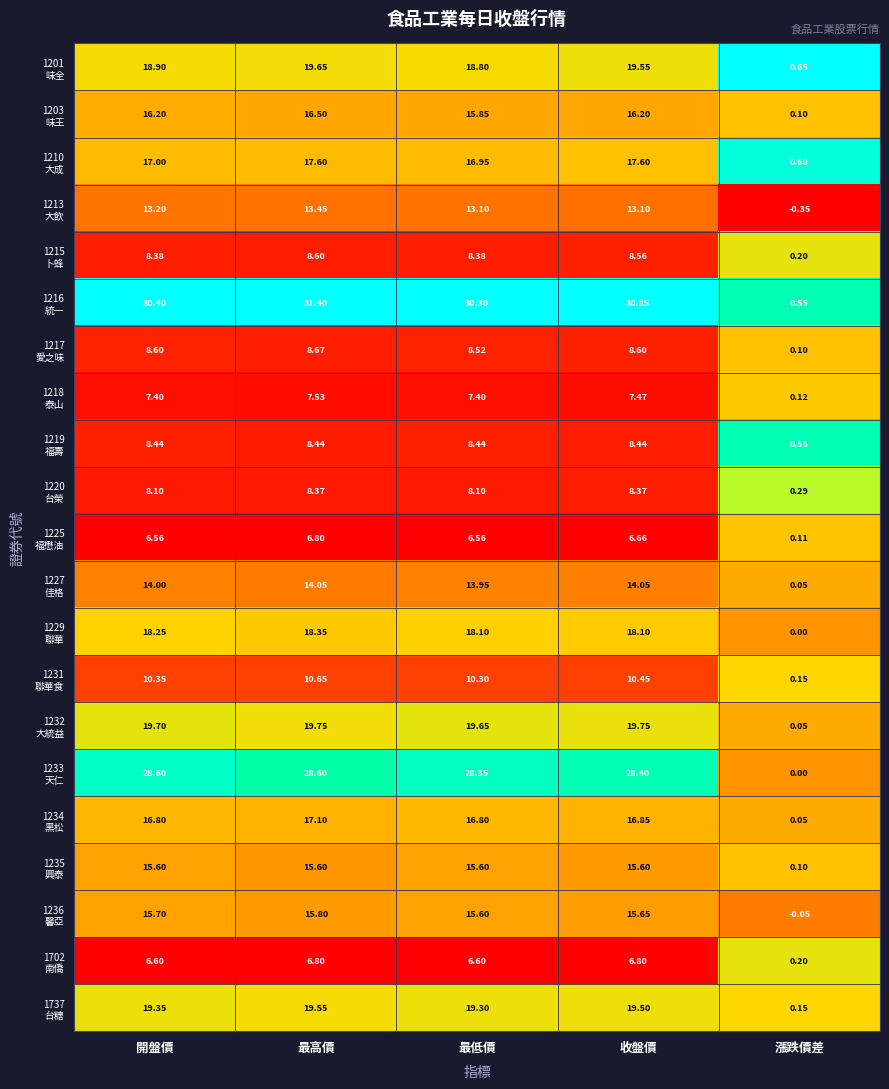

At which category does the chart reach its peak across all series?

最高價